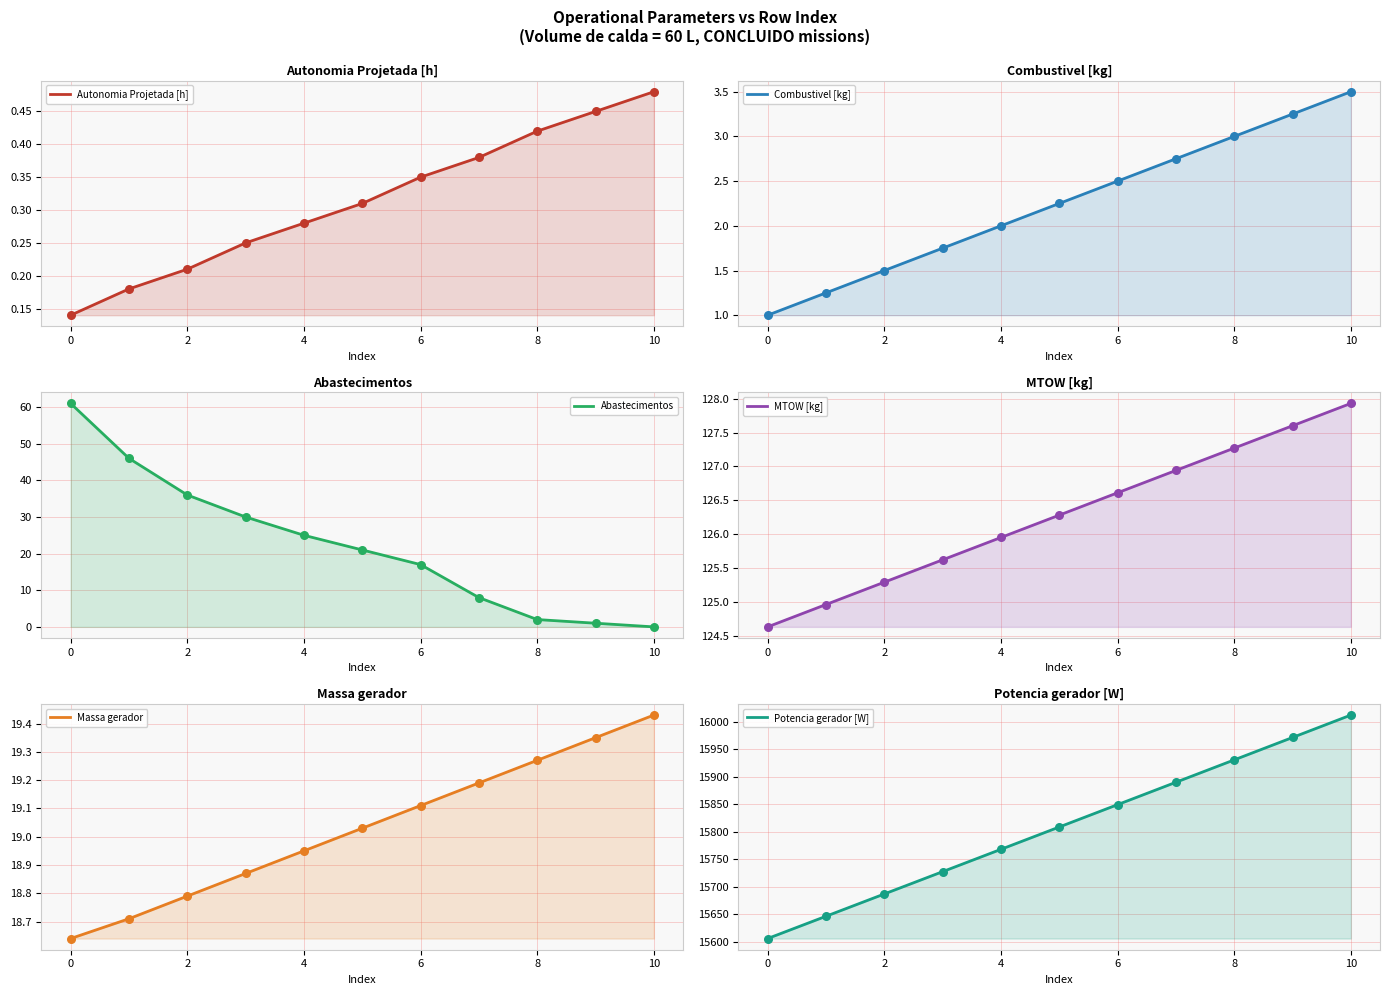

Which series has the largest Y range (max minus min)?

Potencia gerador [W]